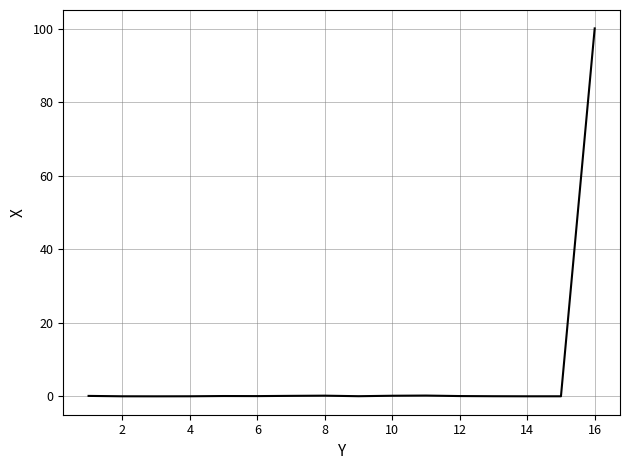

What is the greatest value displayed?

100.2